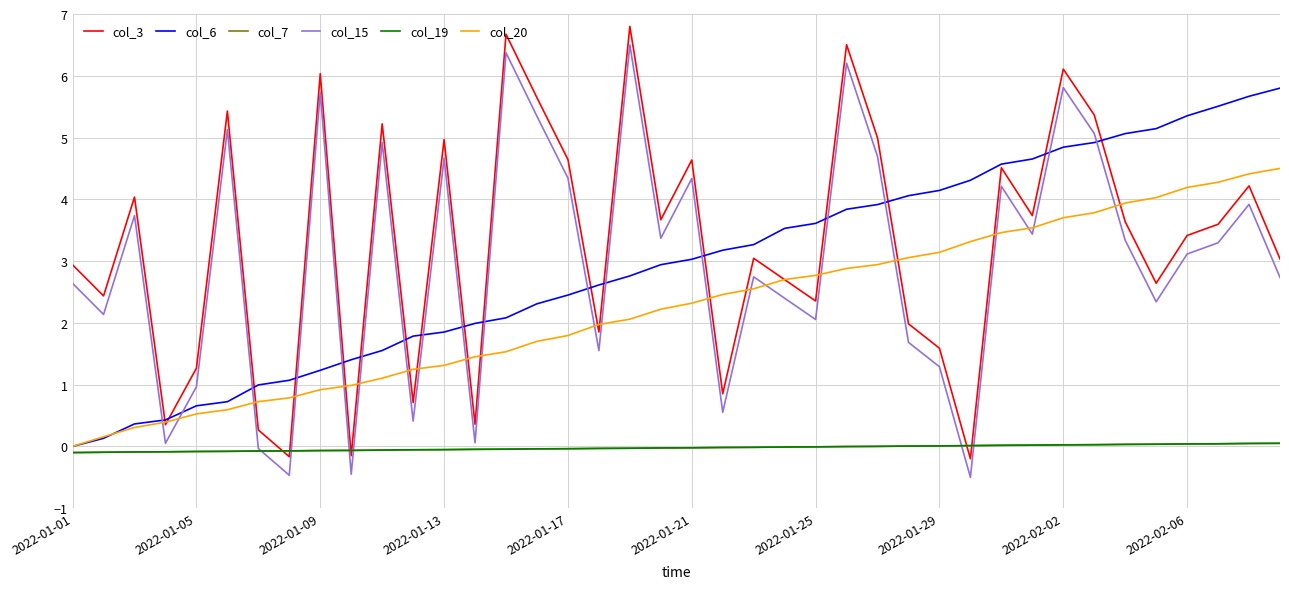

What is the highest value of the col_6 series?

5.8